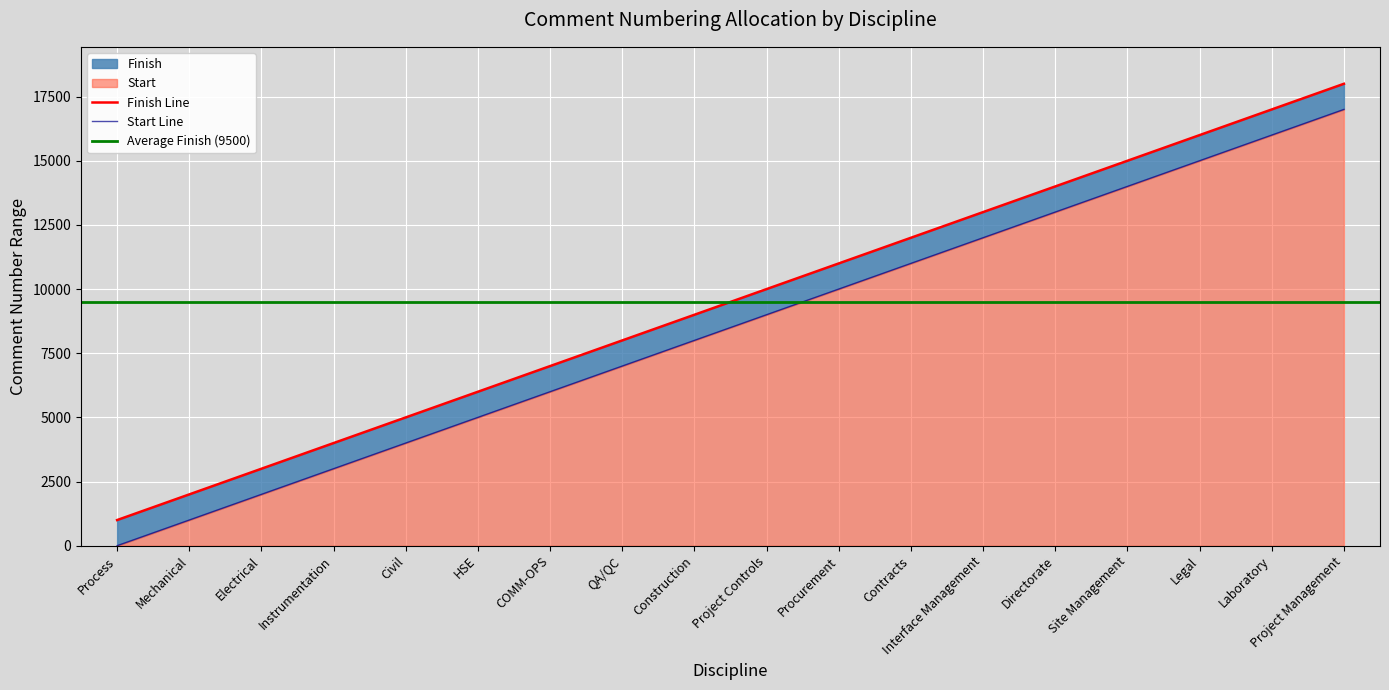

What value does the Start series have at Civil?

5000